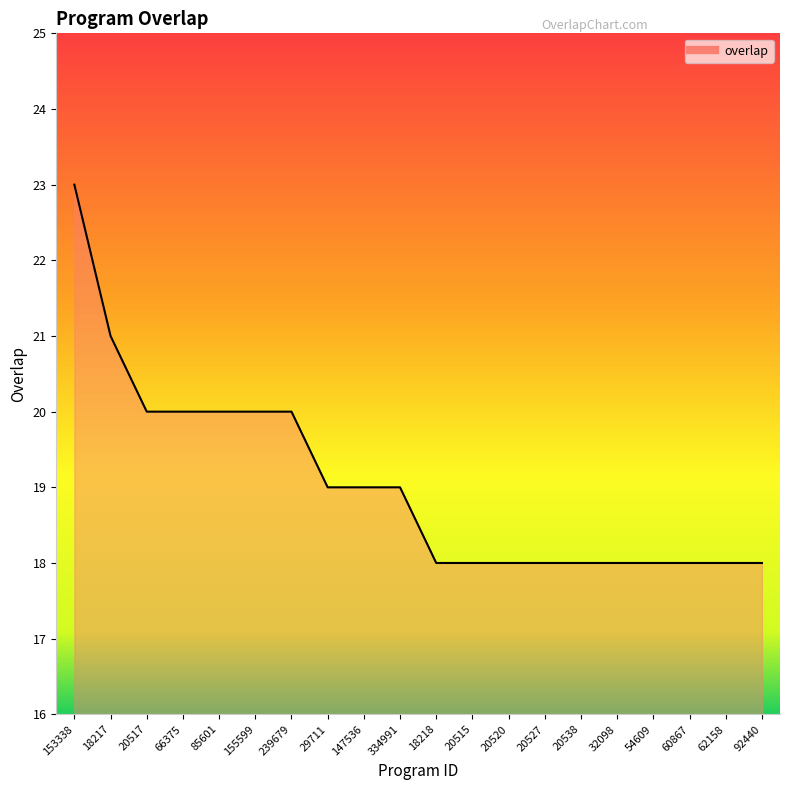

Is it true that the value at 60867 is 12?

False